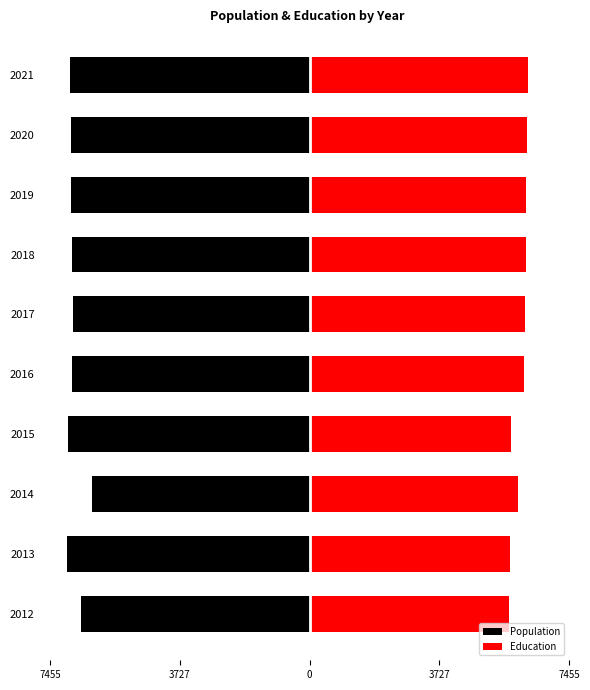

The value of Education at 2016 is 4284.9. True or false?

False